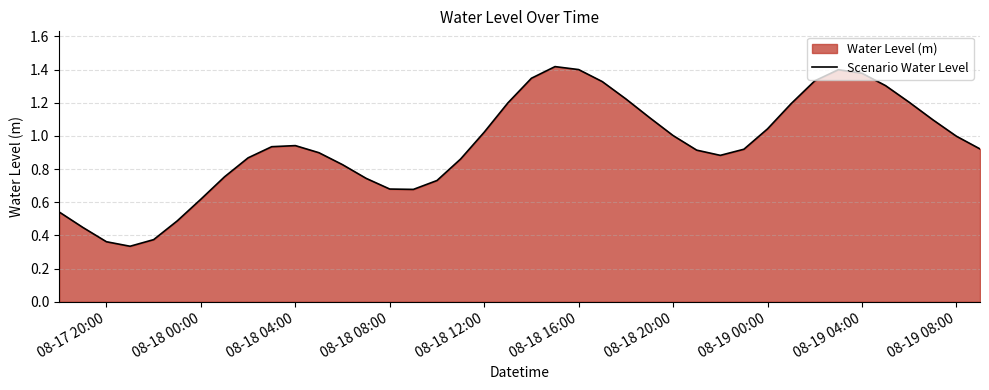

Count the number of data series in this chart.

1